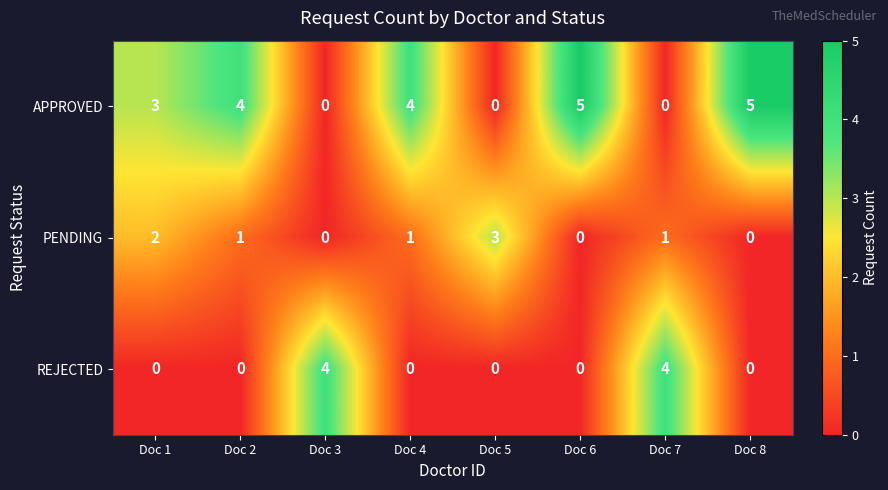

What is the difference between the maximum and minimum values in the APPROVED series?

5